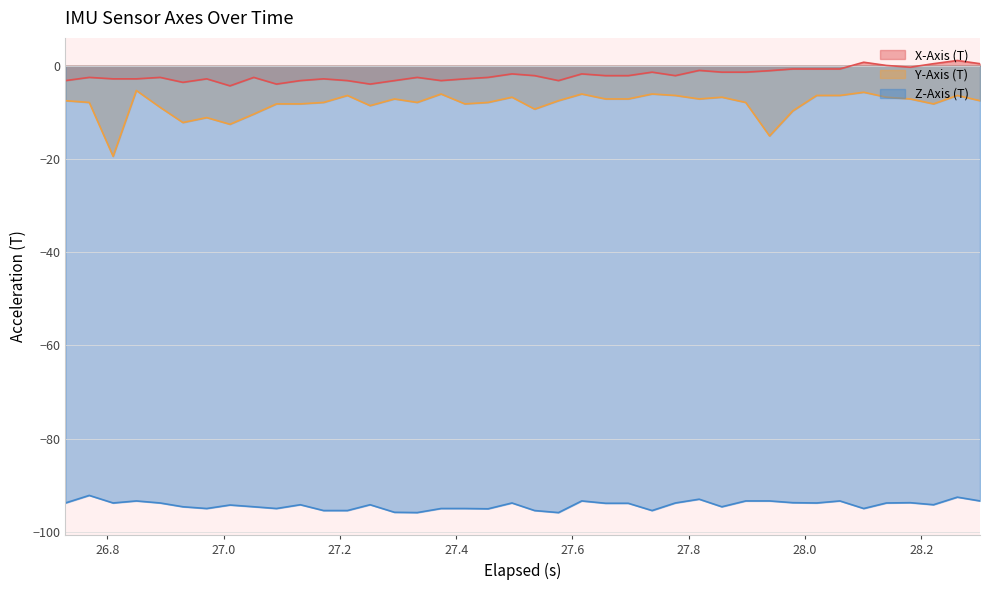

What is the difference between the second highest and second lowest values in the Z-Axis (T) series?

3.3